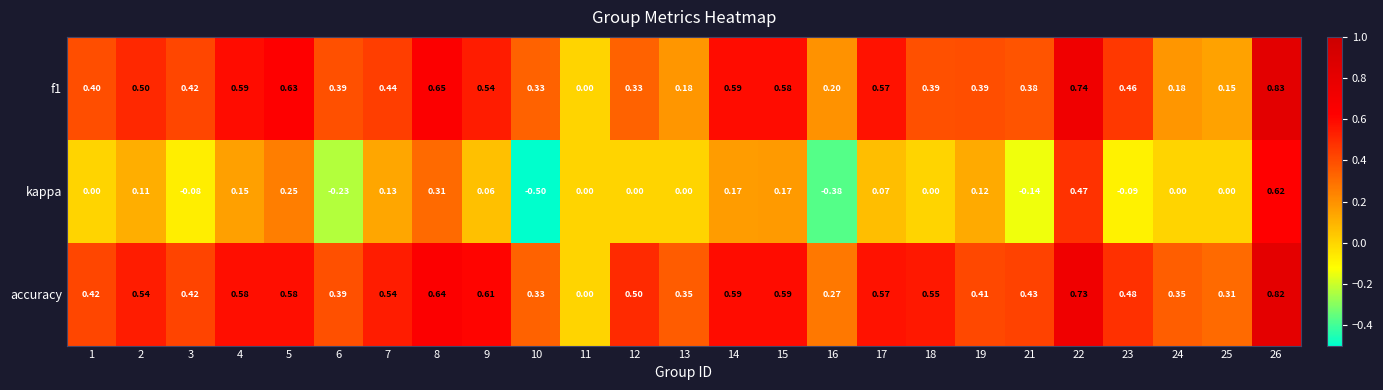

Which series has the largest total across all categories?

accuracy